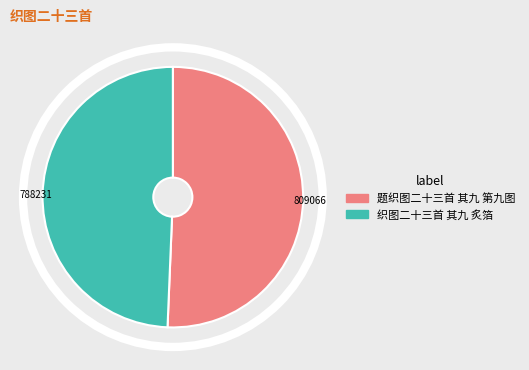

Which category has the smallest portion of the pie?

织图二十三首 其九 炙箔